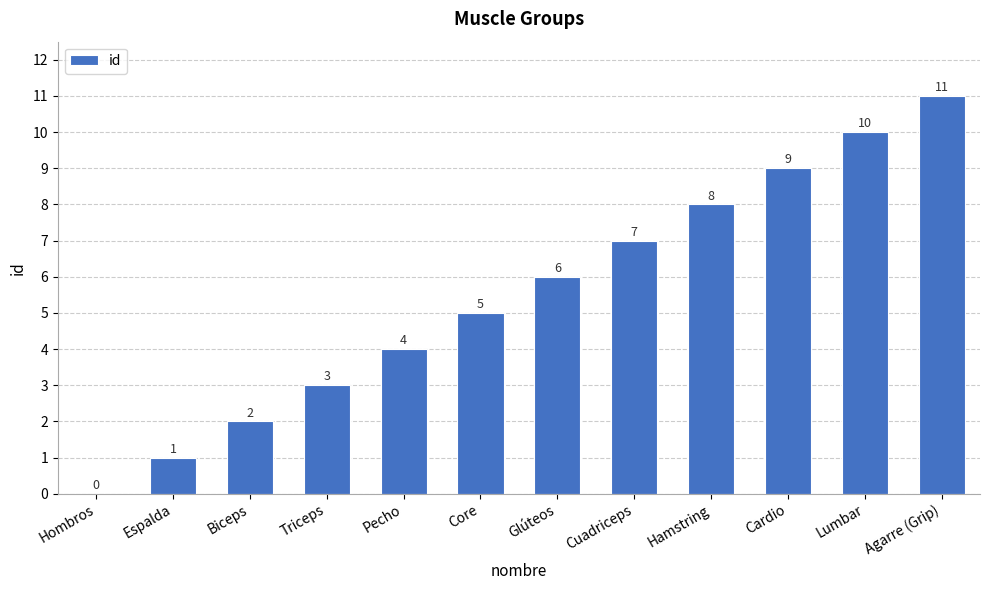

What is the sum of the values at Agarre (Grip) and Cardio?

20